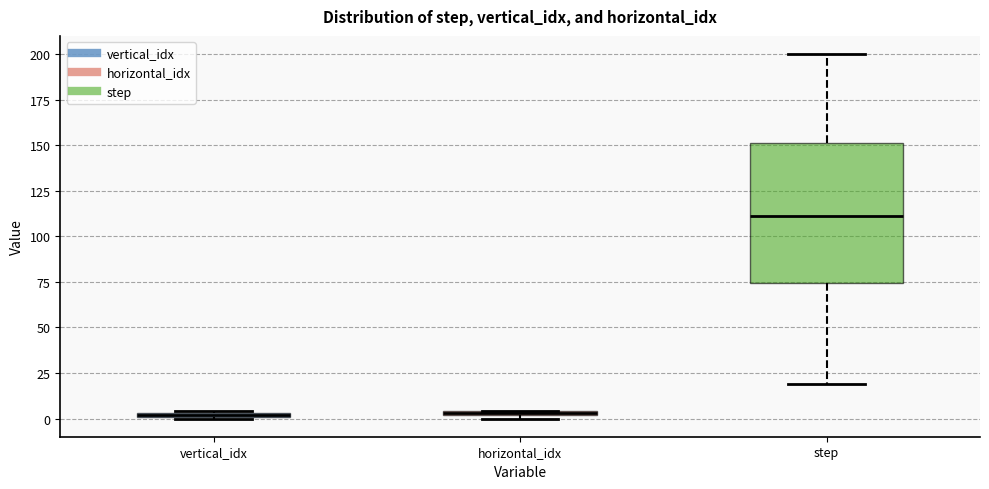

Where is the upper edge of the box for horizontal_idx on the y-axis? The values are not printed on the chart, so give them approximately, as read against the axis.

5